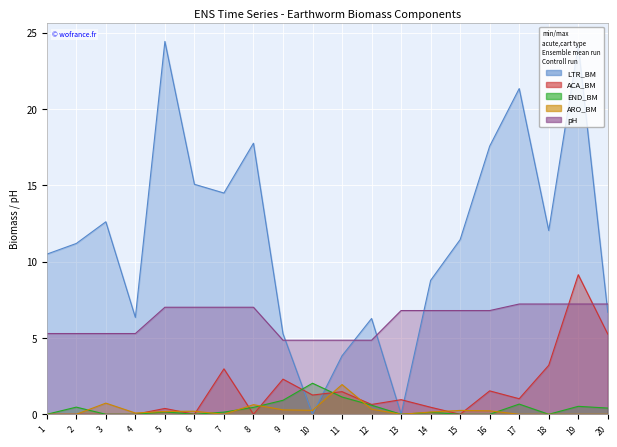

Is it true that ACA_BM equals 3.0 at 7?

True